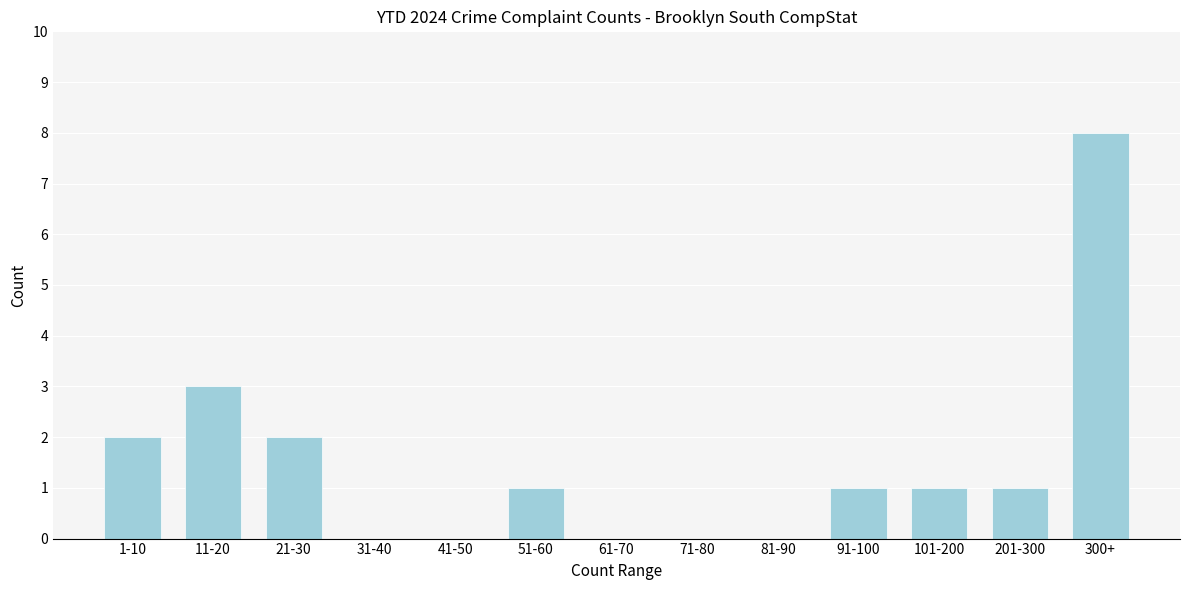

Reading left to right, what are all the values shown in this chart?

1-10=2	11-20=3	21-30=2	31-40=0	41-50=0	51-60=1	61-70=0	71-80=0	81-90=0	91-100=1	101-200=1	201-300=1	300+=8